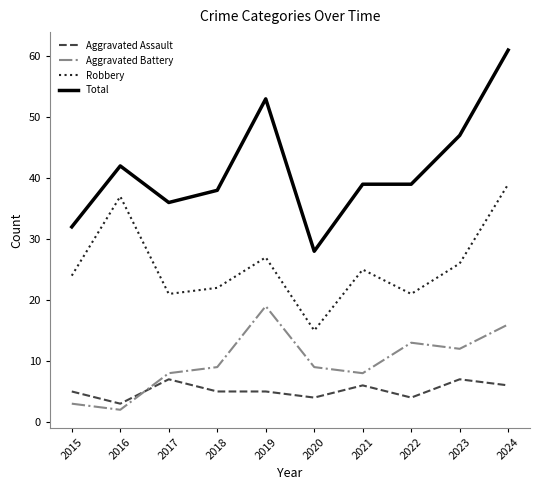

The value of Aggravated Battery at 2018 is 3. True or false?

False